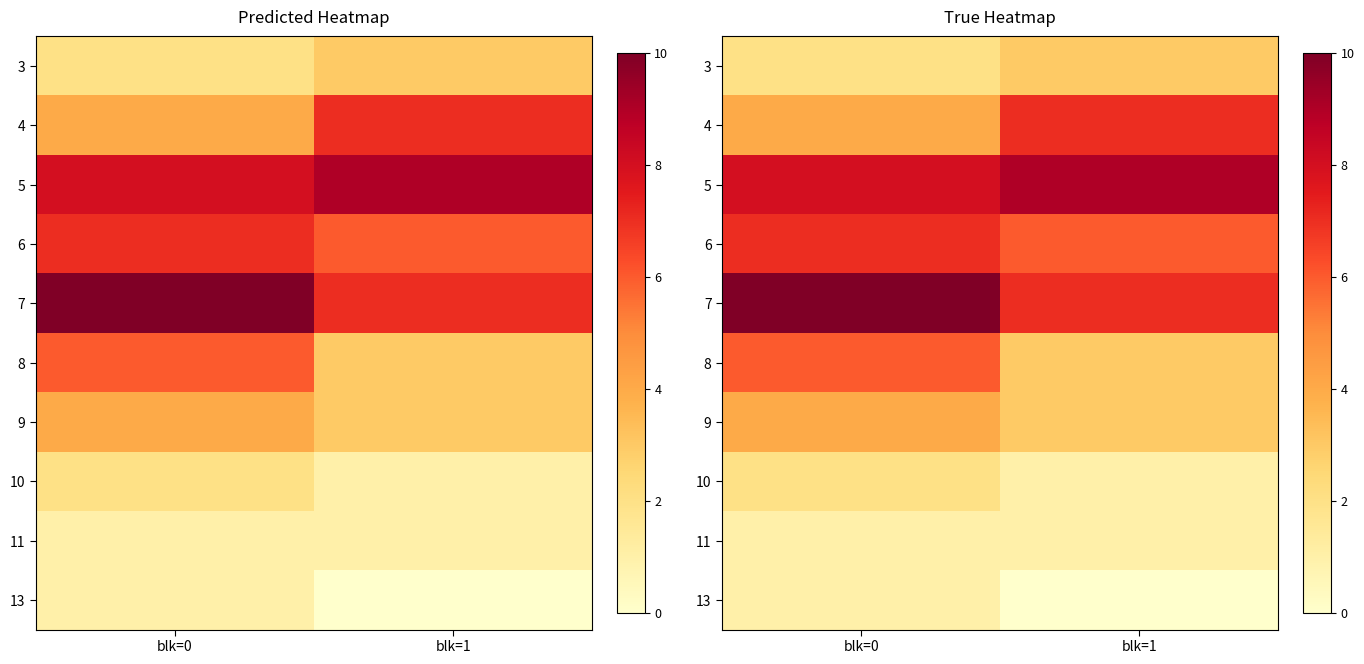

What is the spread (max minus min) of values at blk=1?

9